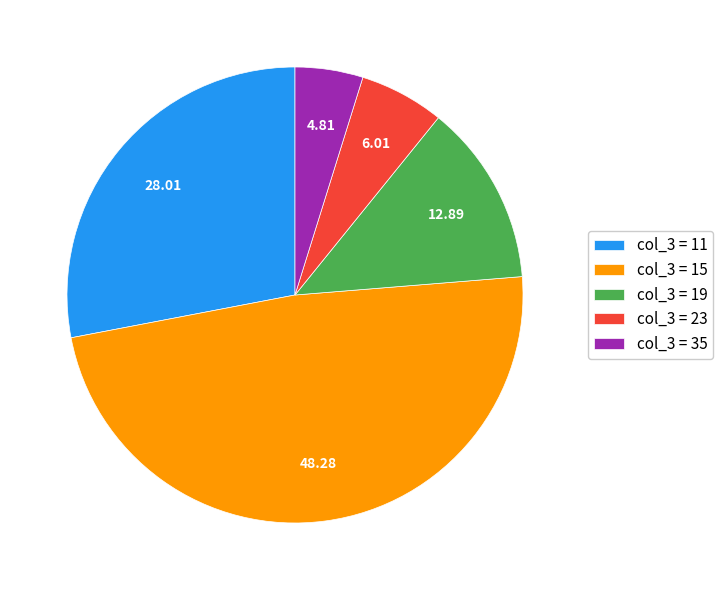

Approximately how many times larger is the value at col_3 = 19 compared to col_3 = 23?

2.1